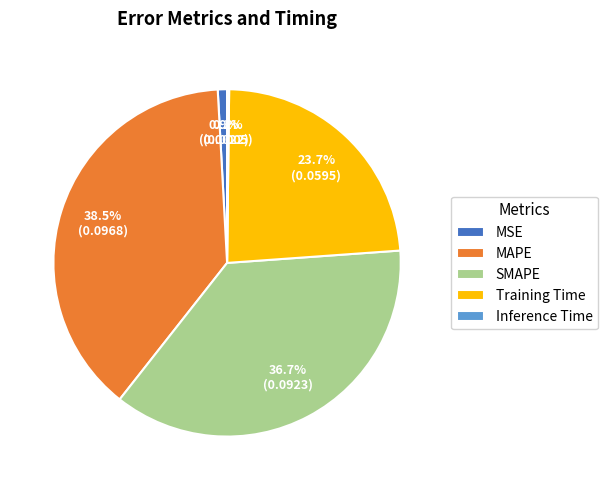

Does any single category account for the majority?

No